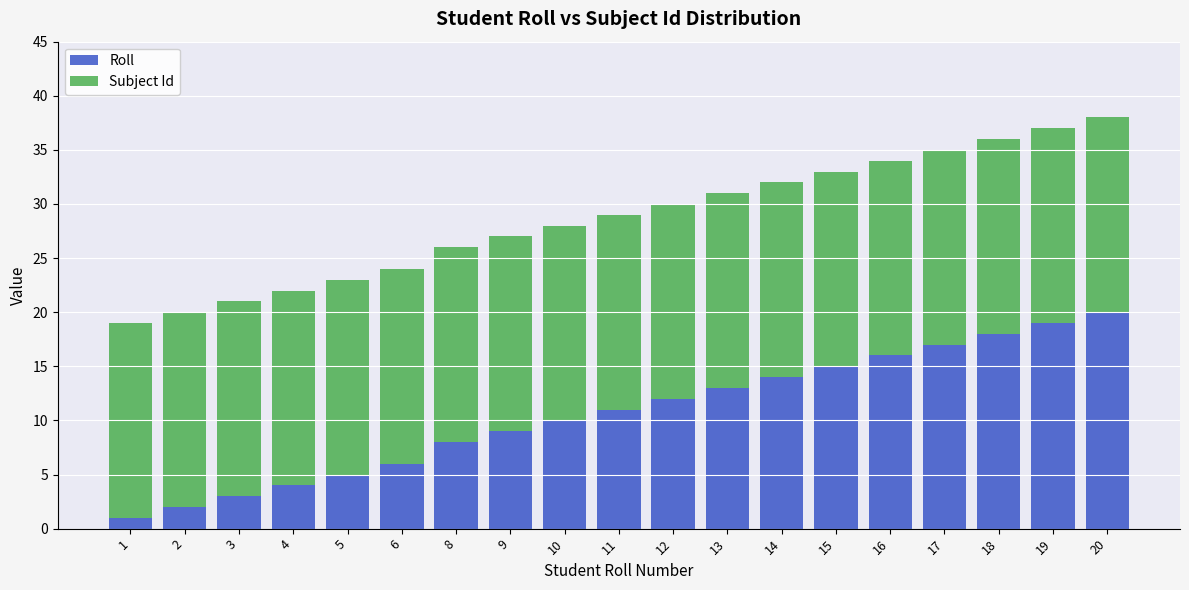

Does the chart contain any negative values?

No